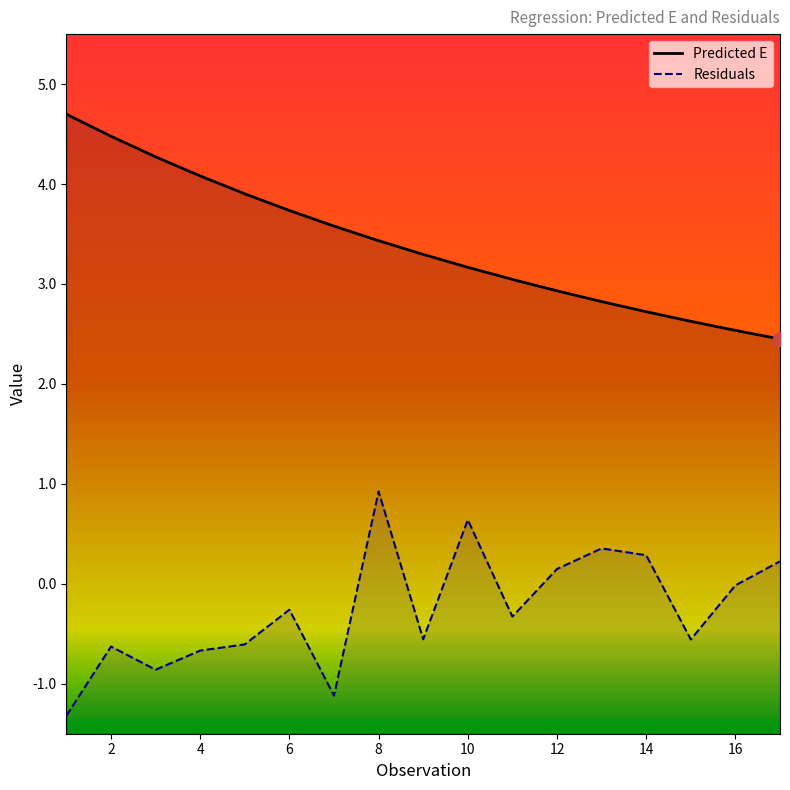

How many values in the Residuals series exceed 0?

6